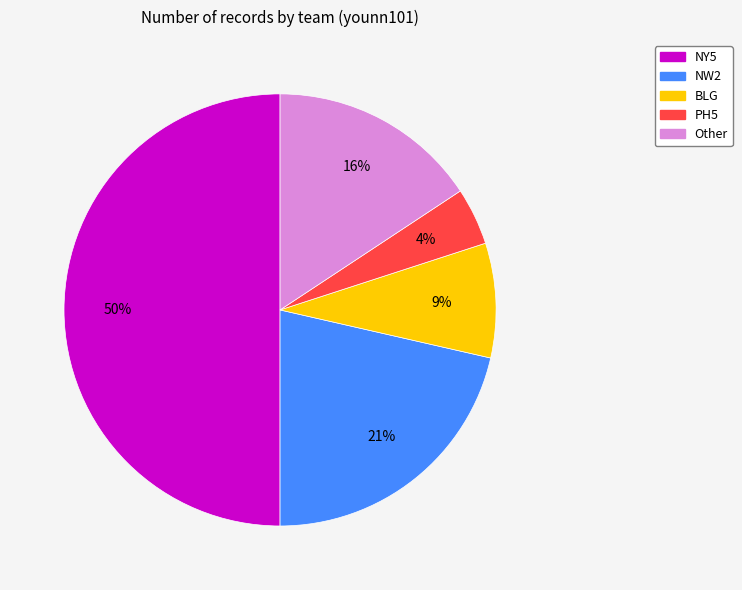

To the nearest percent, what is the average slice percentage?

20%